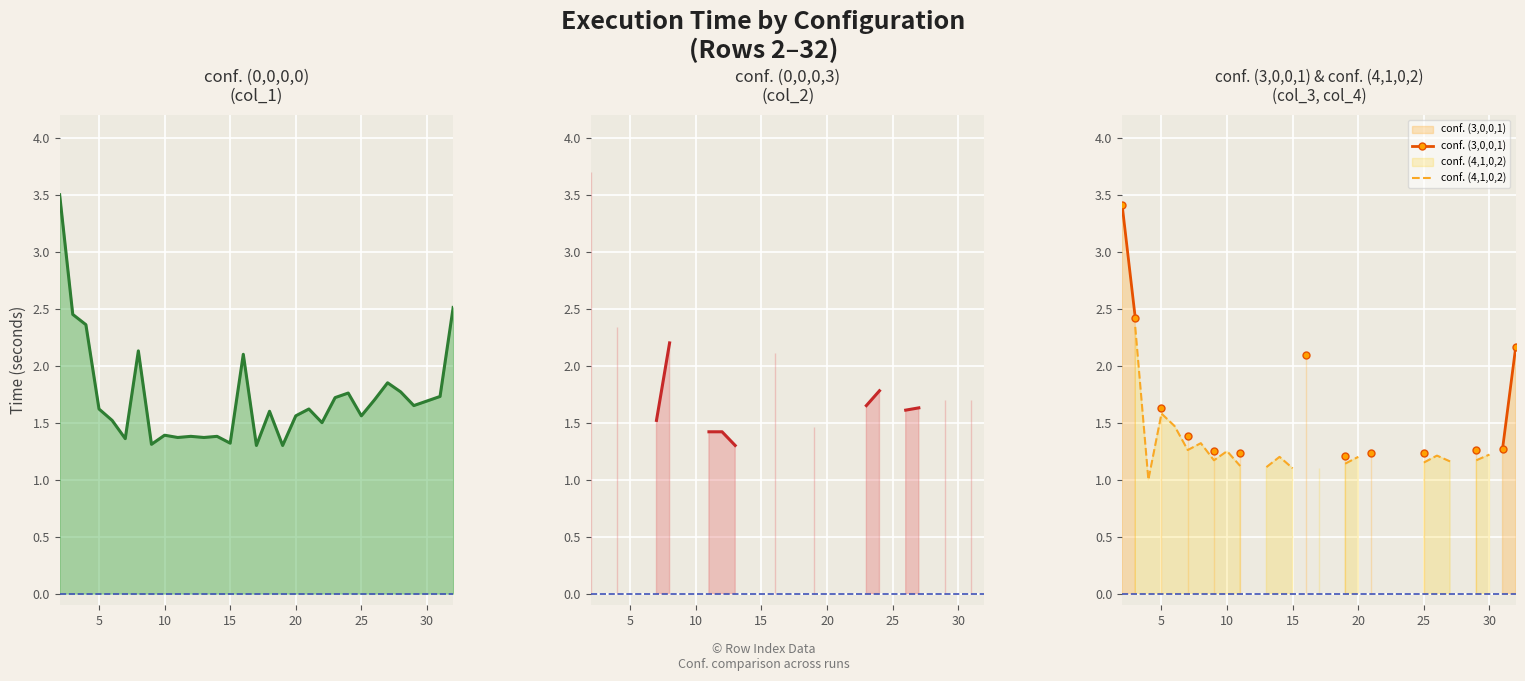

Between 15 and 23, which series saw the biggest shift?

conf. (0,0,0,0)